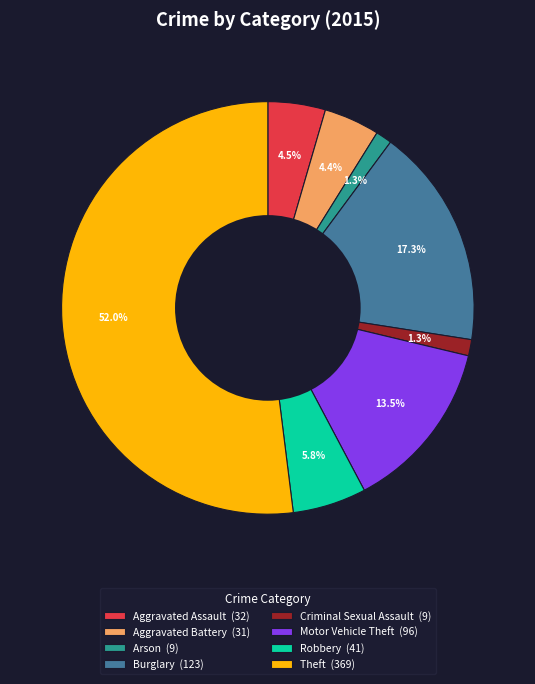

Does Aggravated Assault account for over 50% of the chart?

No